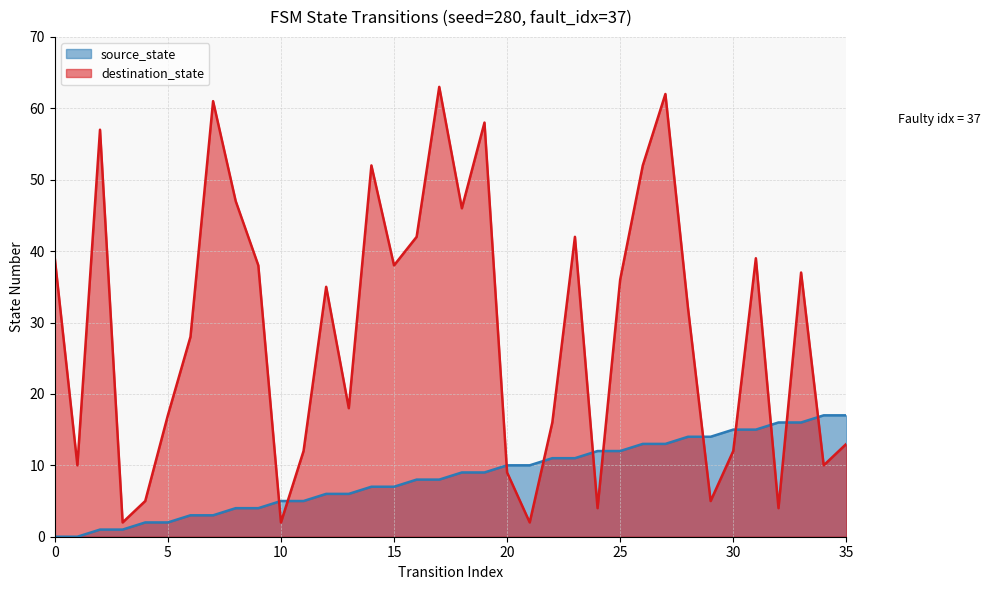

In destination_state, how many points are lower than both neighbors (excluding endpoints)?

11